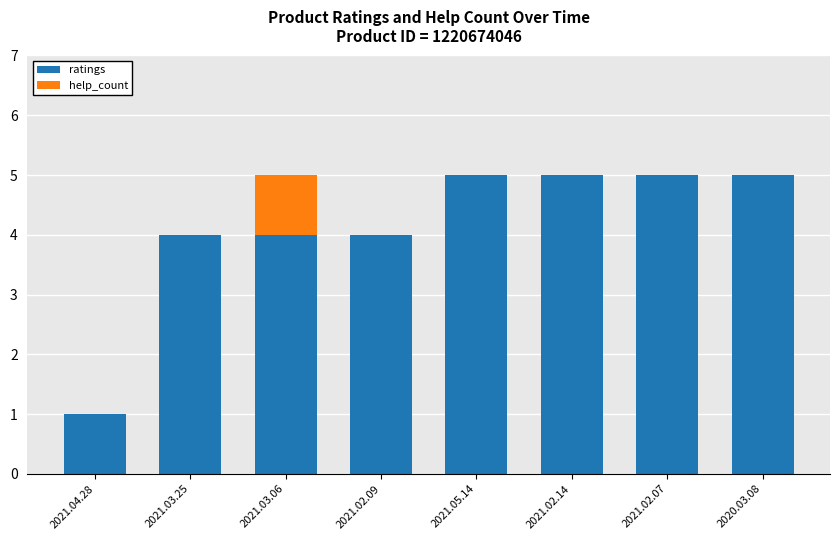

Reading right to left, transcribe the values for ratings.

2020.03.08=5	2021.02.07=5	2021.02.14=5	2021.05.14=5	2021.02.09=4	2021.03.06=4	2021.03.25=4	2021.04.28=1